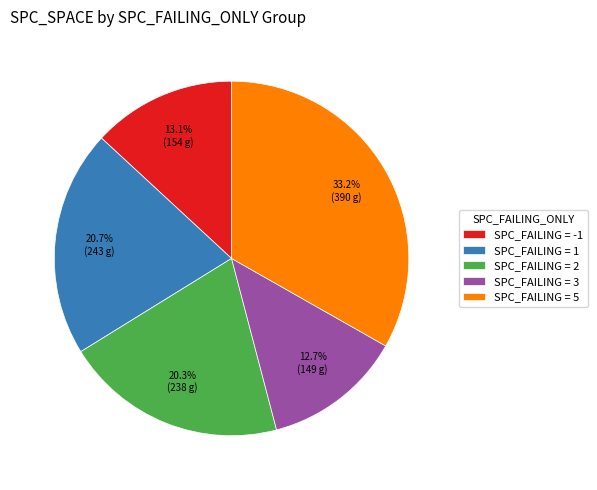

What portion of the pie excludes SPC_FAILING = 5?

66.8%